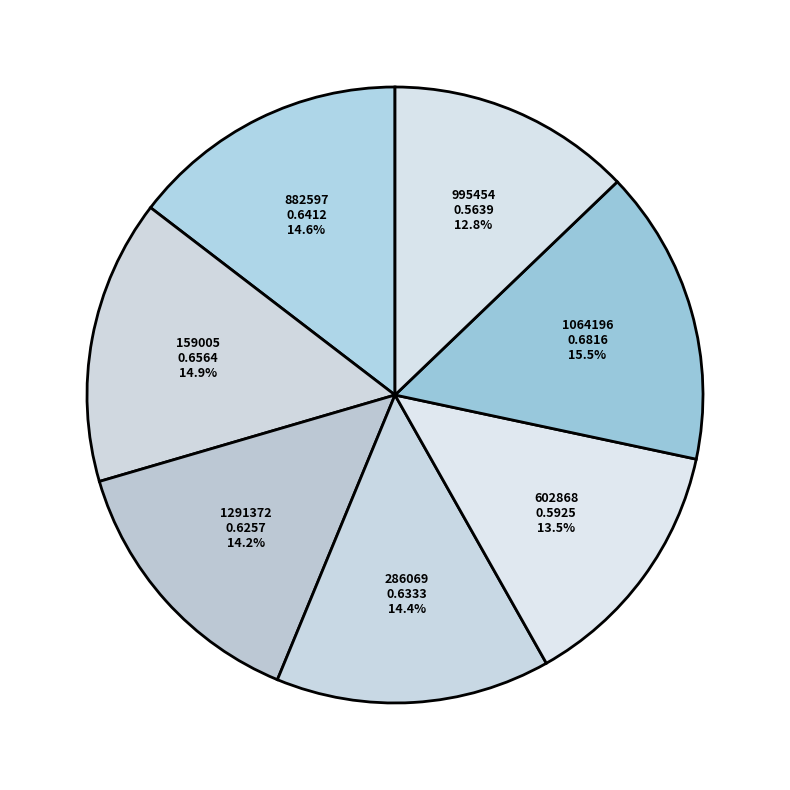

What portion of the pie excludes 286069?

85.6%